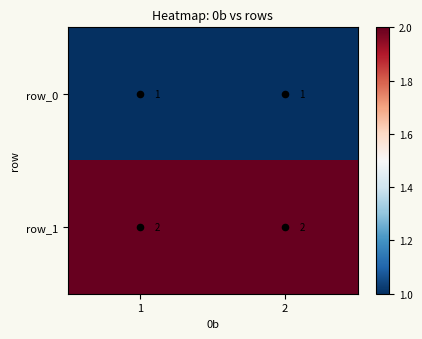

Is the value of row_0 at 1 greater than the value of row_1 at 2?

No